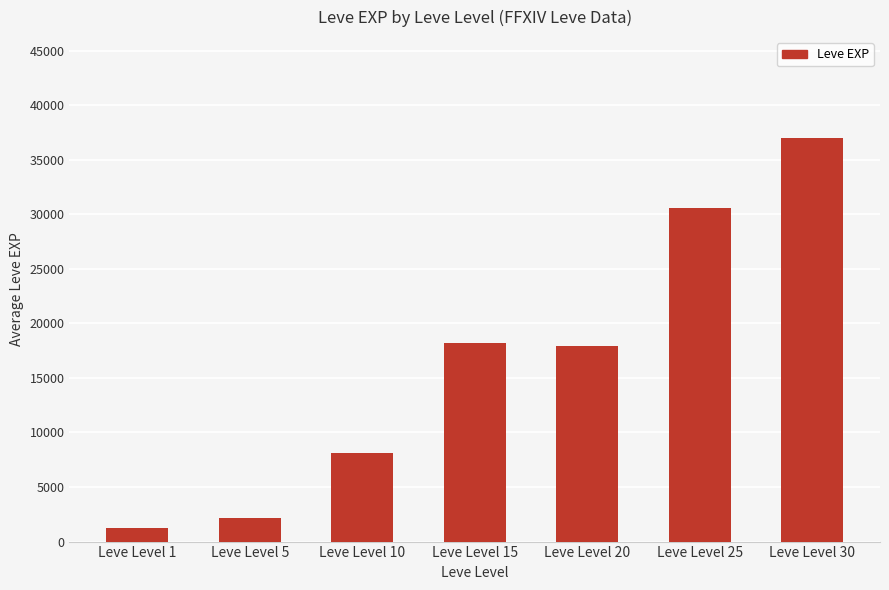

The chart shows a value of 46070 at Leve Level 25. True or false?

False